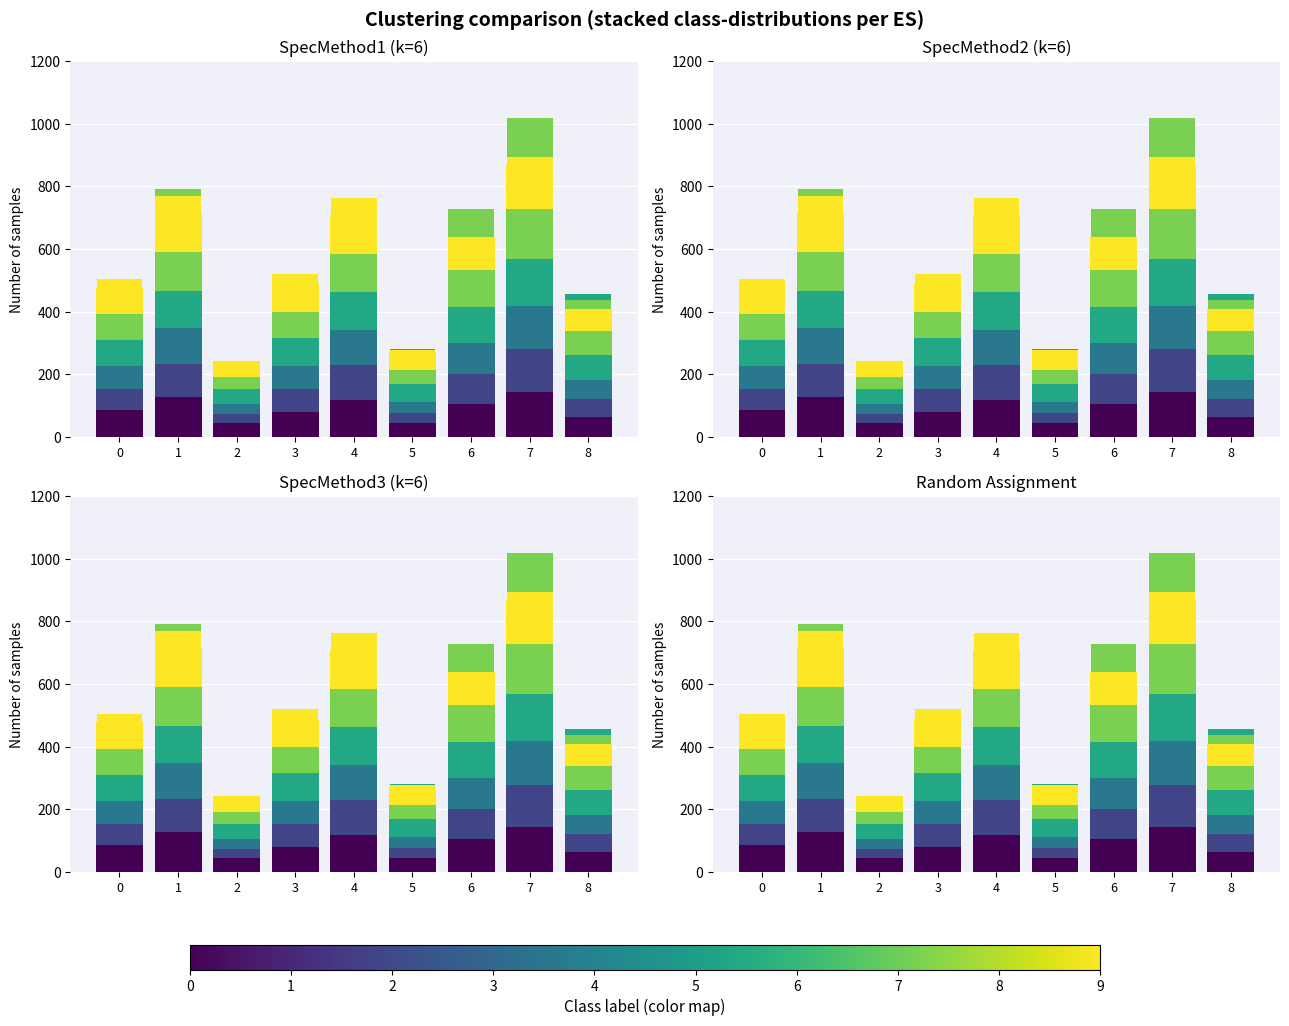

True or false: ls_m_height_pw26 has a value of 77.5 at 8.

True